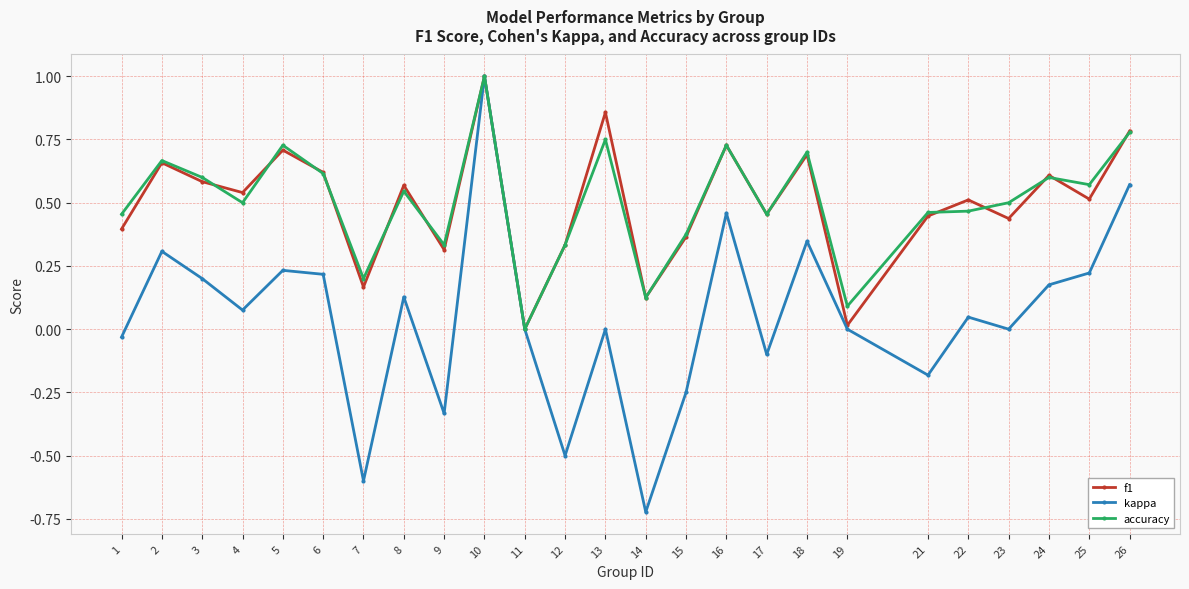

Is it true that accuracy equals 0.1 at 7?

False